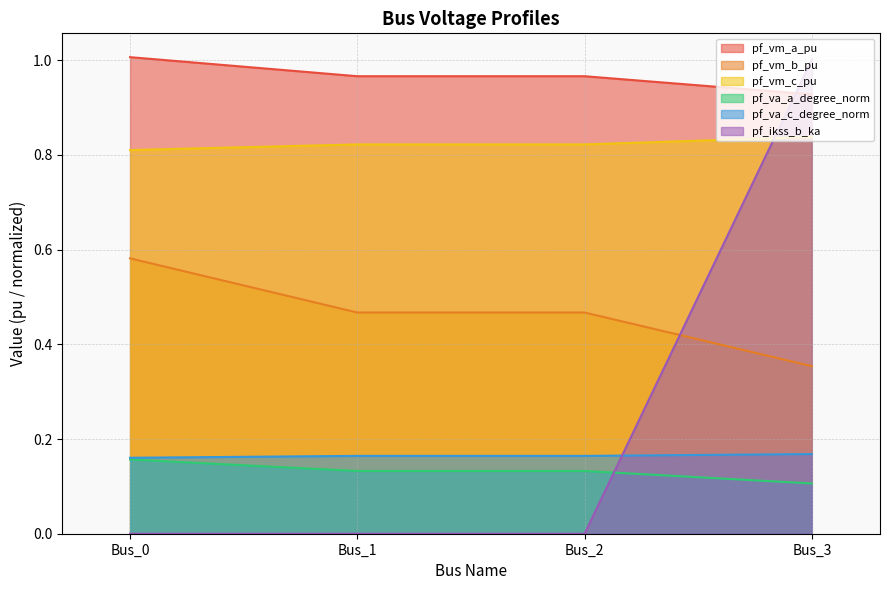

How many lines are shown in the chart?

6